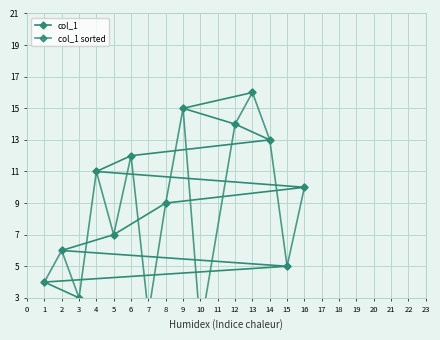

What is the difference between the second highest and minimum values in the col_1 series?

14